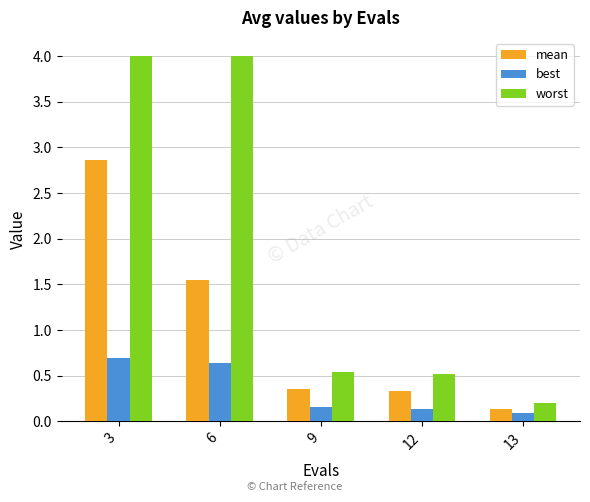

Between 6 and 13, which series saw the biggest shift?

worst